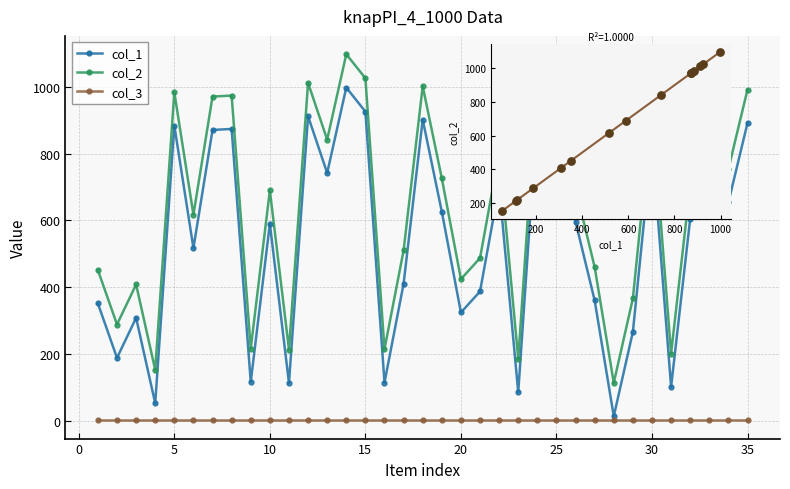

What is the total value across all series at 7?

1842